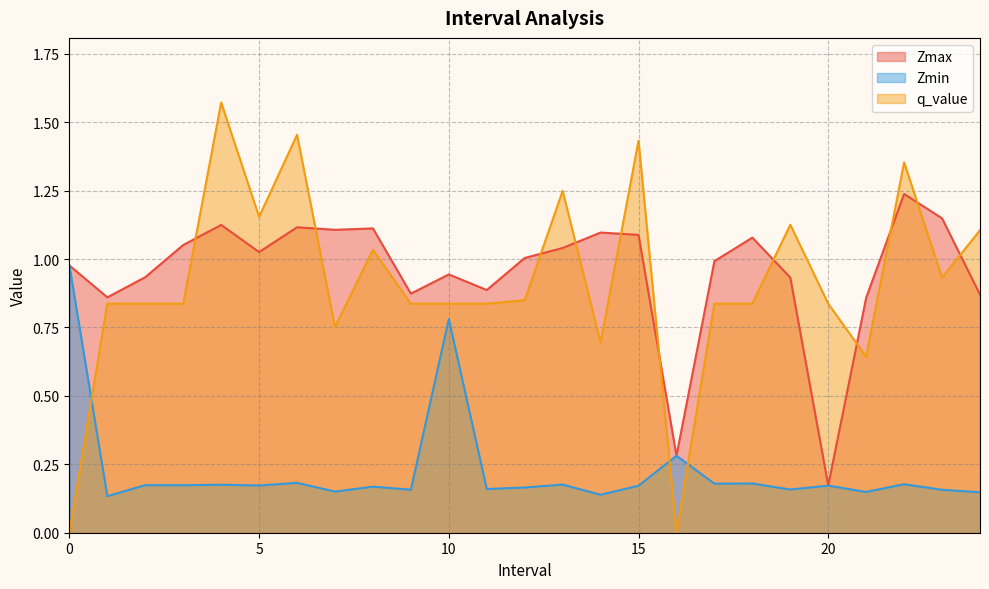

The Zmax series shows 1.5 at 15. True or false?

False